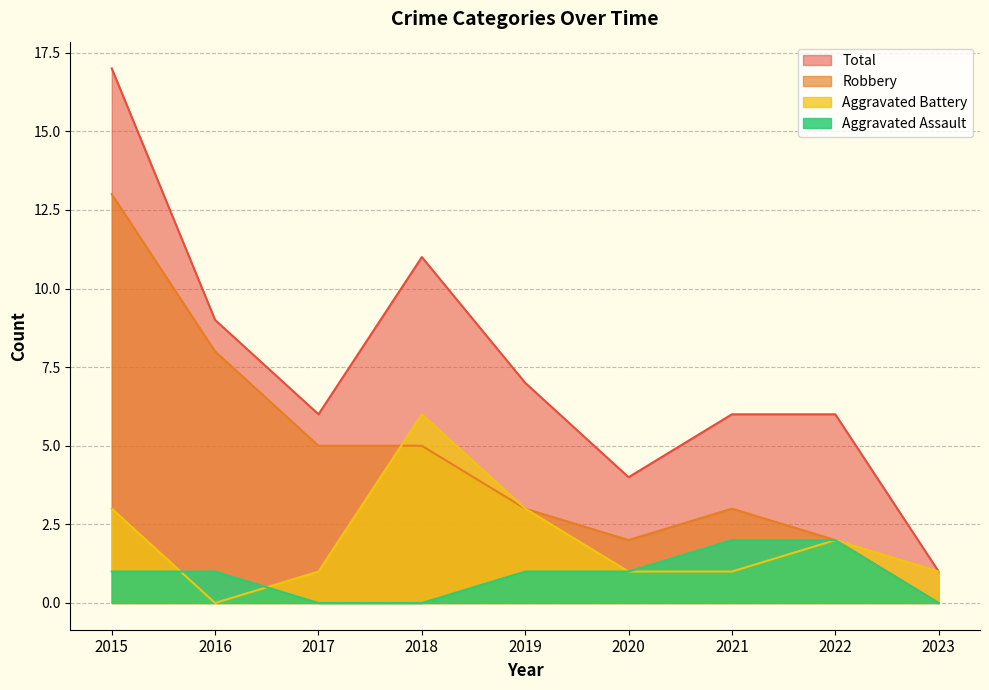

The Aggravated Assault series shows 1 at 2023. True or false?

False